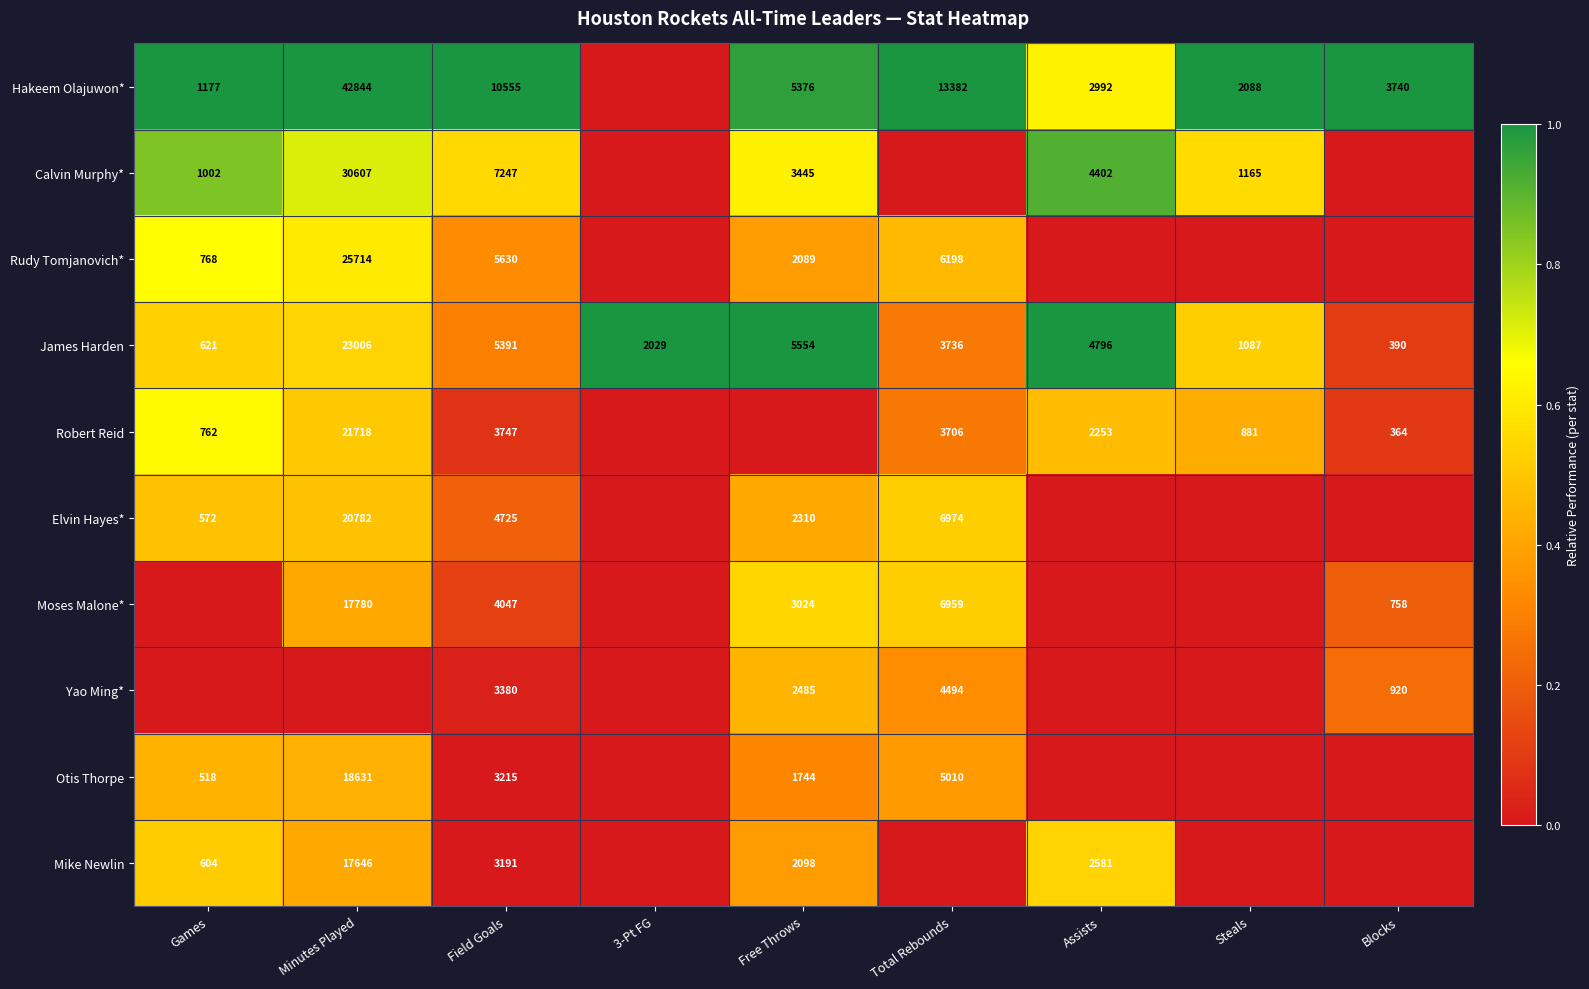

What is the total value across all series at Field Goals?

51128